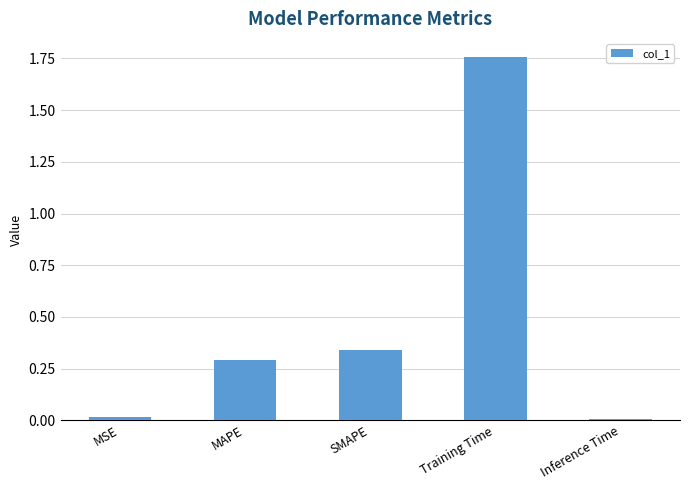

What is the label of the 4th bar from the right?

MAPE